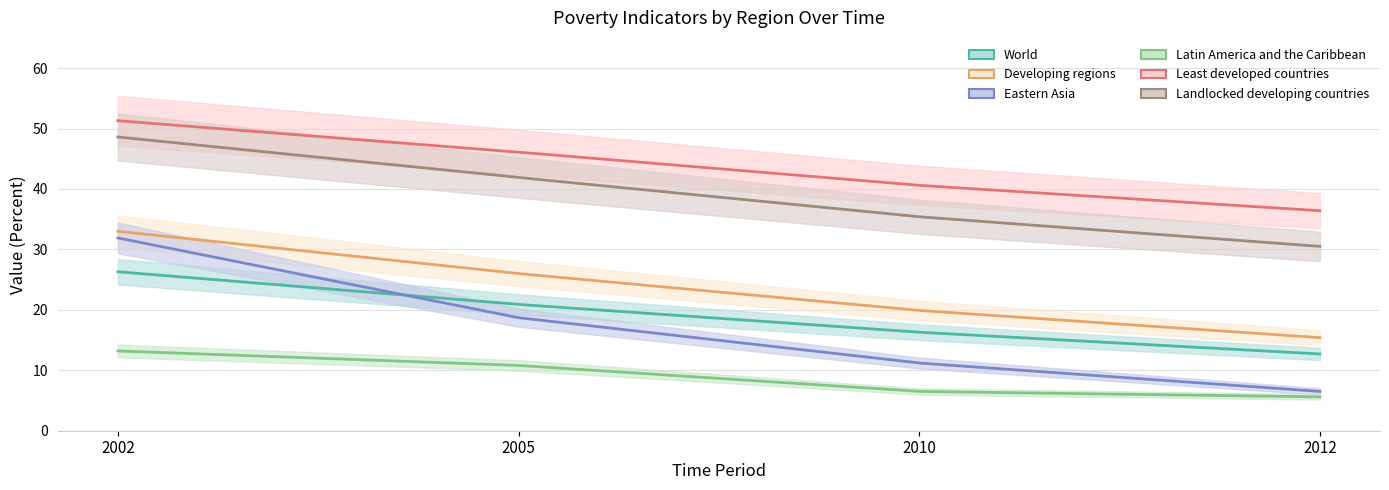

List the labels in order of Landlocked developing countries value, largest first.

2002, 2005, 2010, 2012